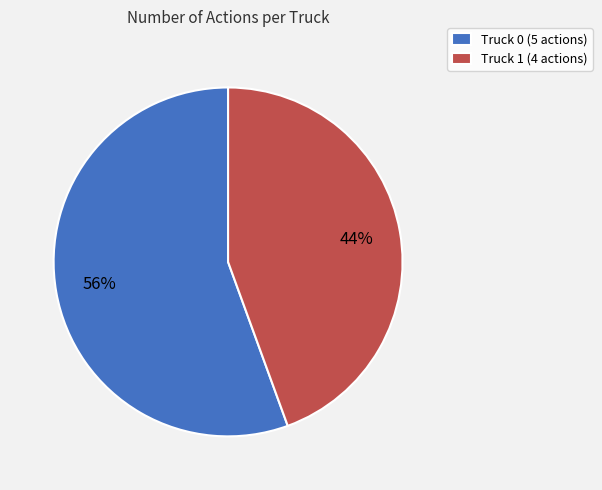

To the nearest percent, what percentage of the pie is Truck 1?

44%